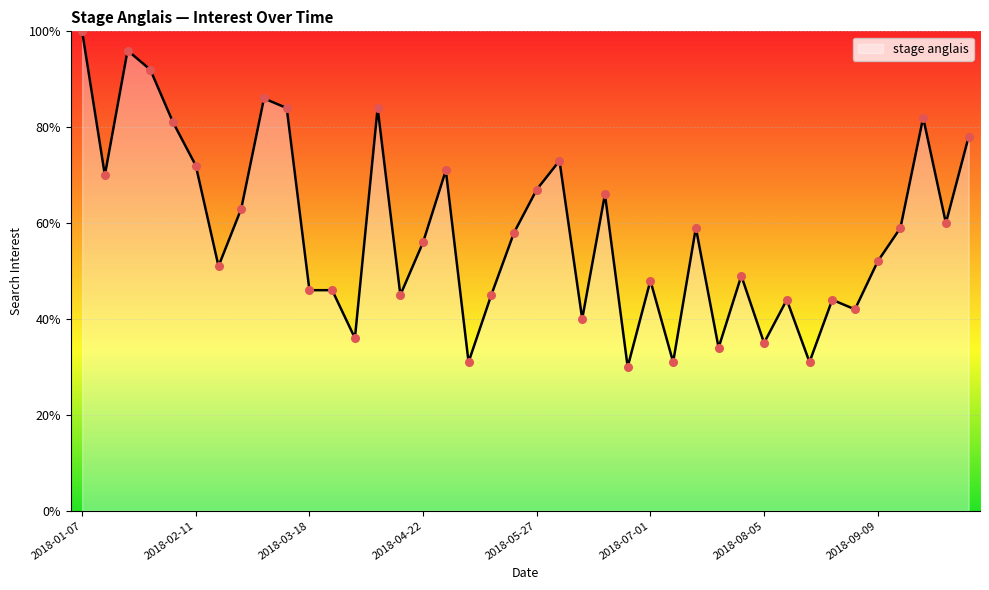

What is the difference between the maximum and minimum values?

70